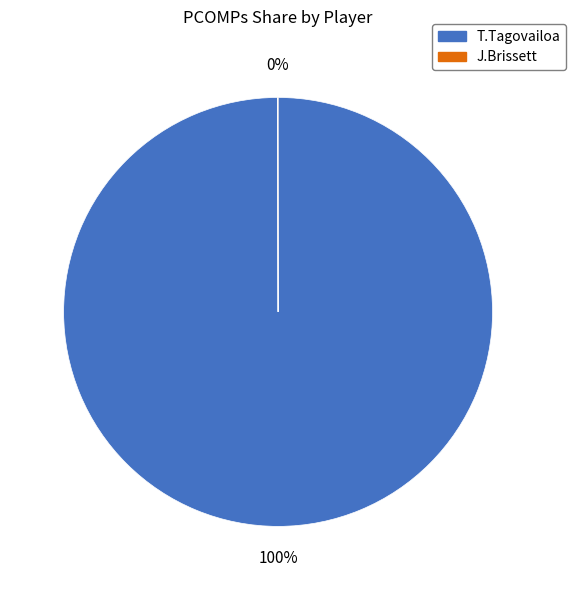

What is the largest slice in the pie chart?

T.Tagovailoa